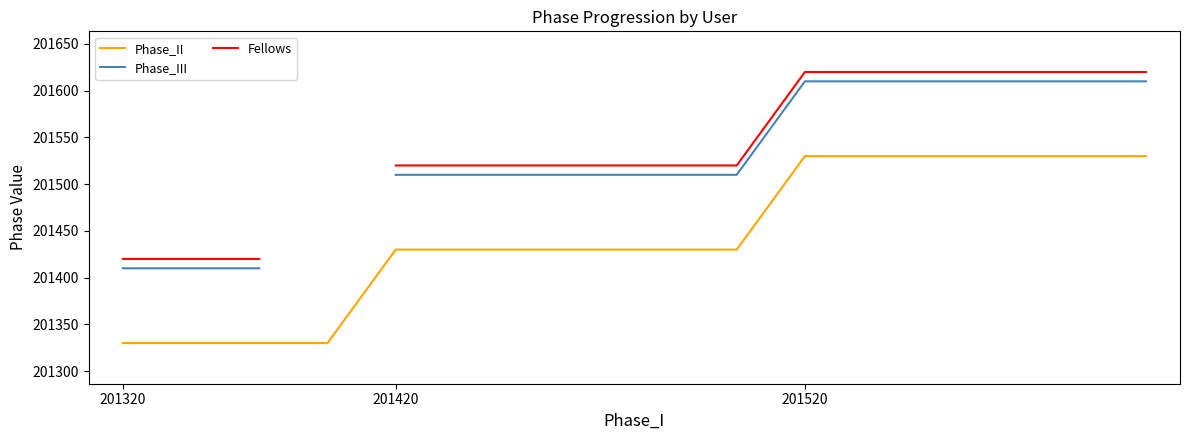

Is it true that Phase_II equals 201430 at 201420?

True